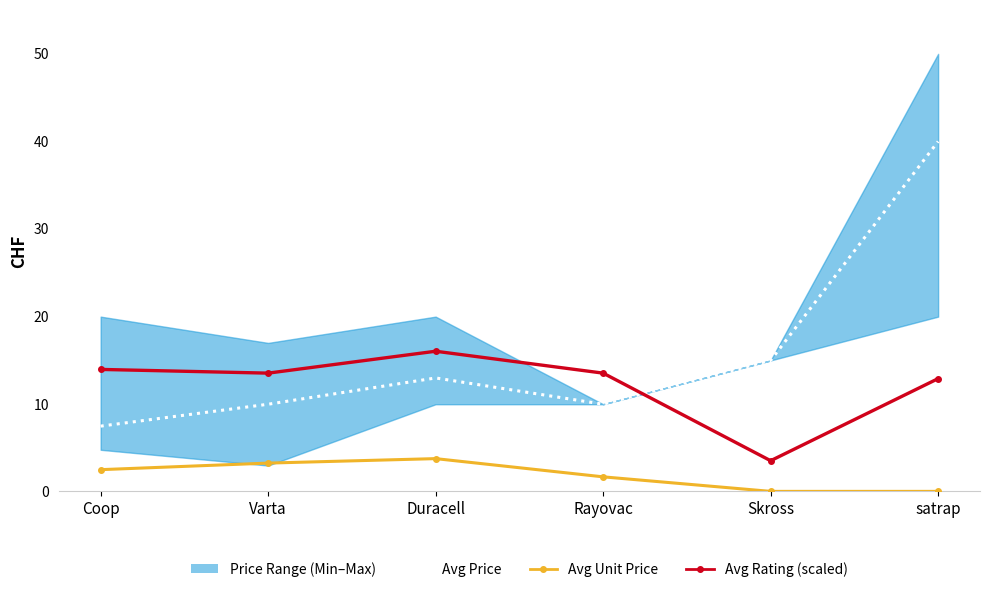

Where is the first local minimum for Avg Rating (scaled)?

Varta